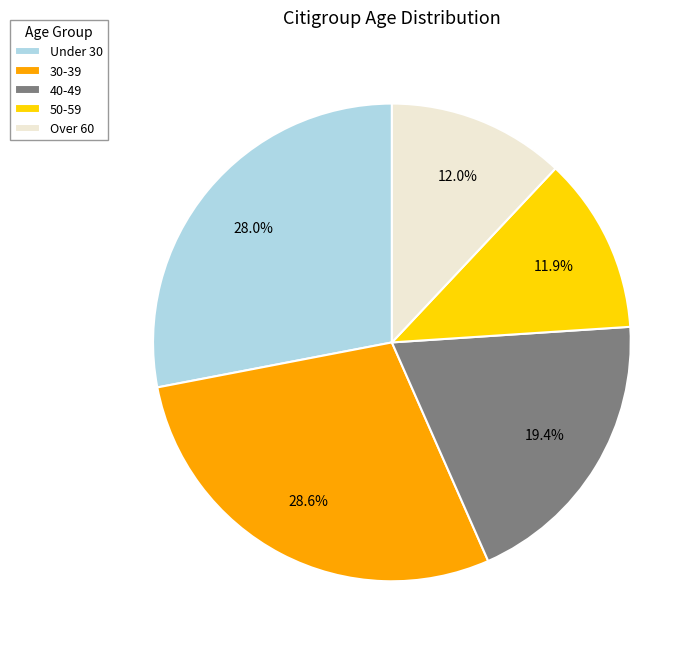

Between 40-49 and 50-59, which is larger?

40-49